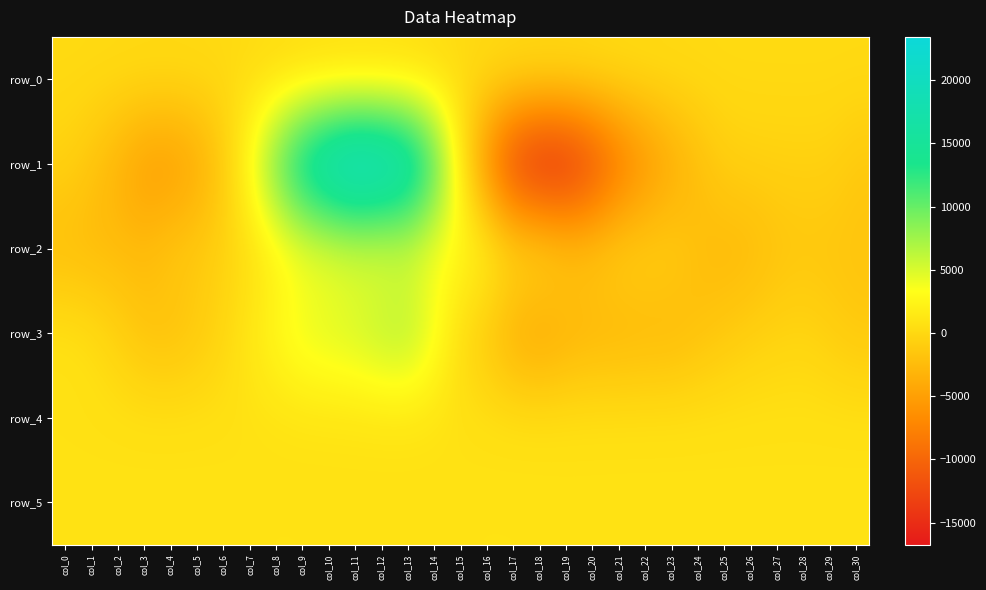

Where is row_2 nearest to the value 715?

col_17